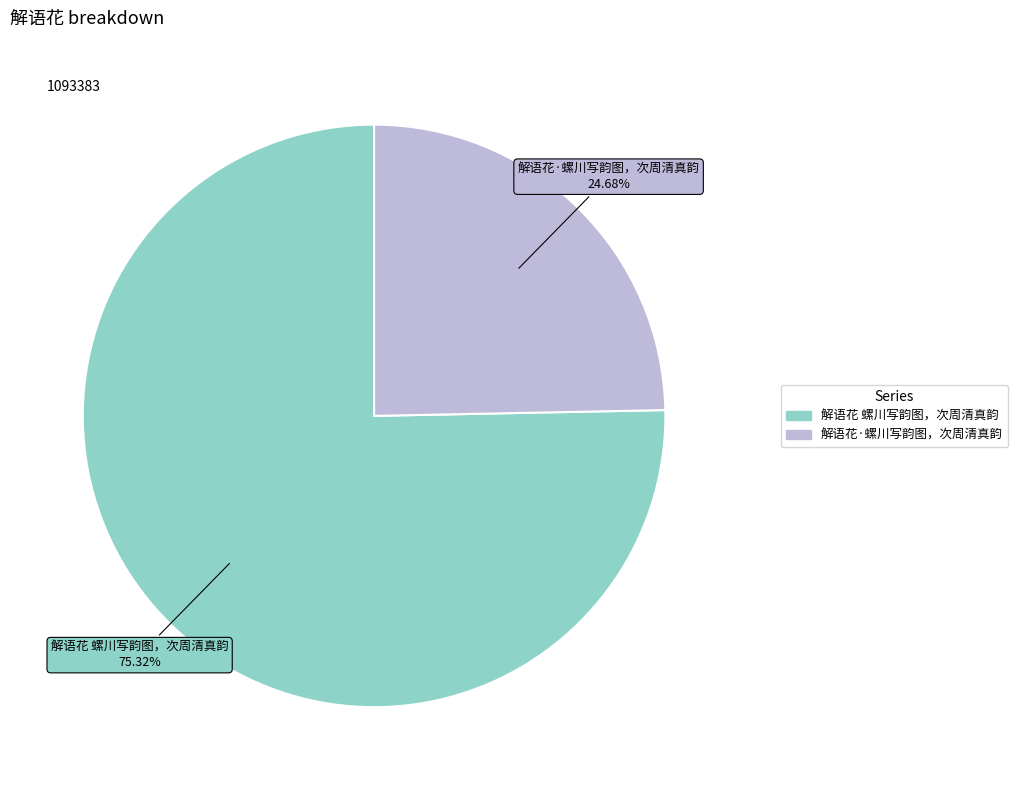

How many segments does this pie chart have?

2